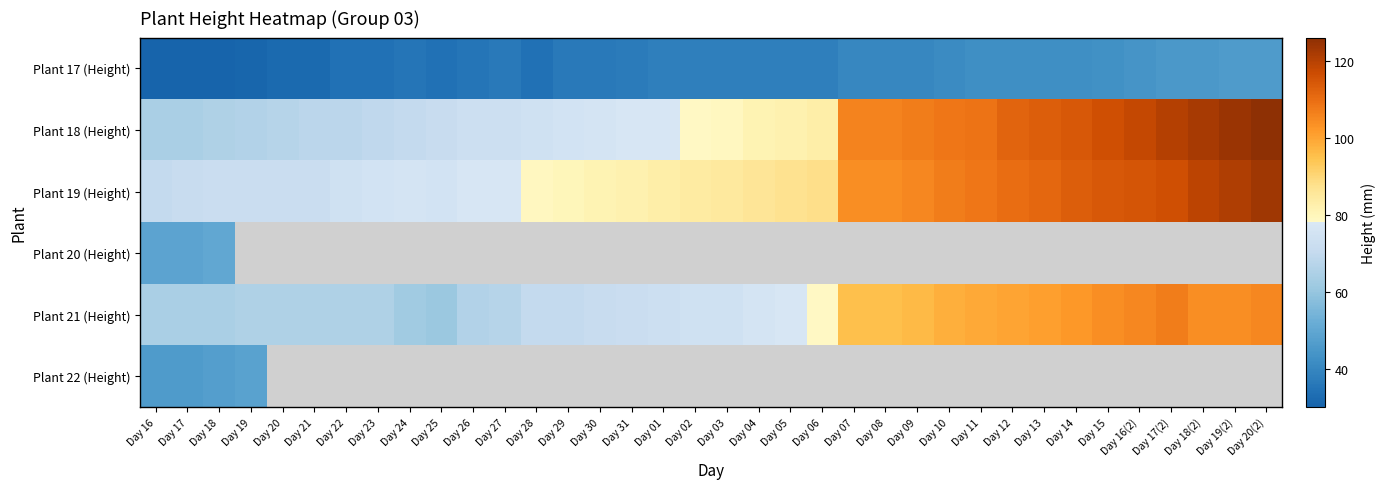

What is the sum of the Plant 19 (Height) values at Day 10 and Day 03?

192.0